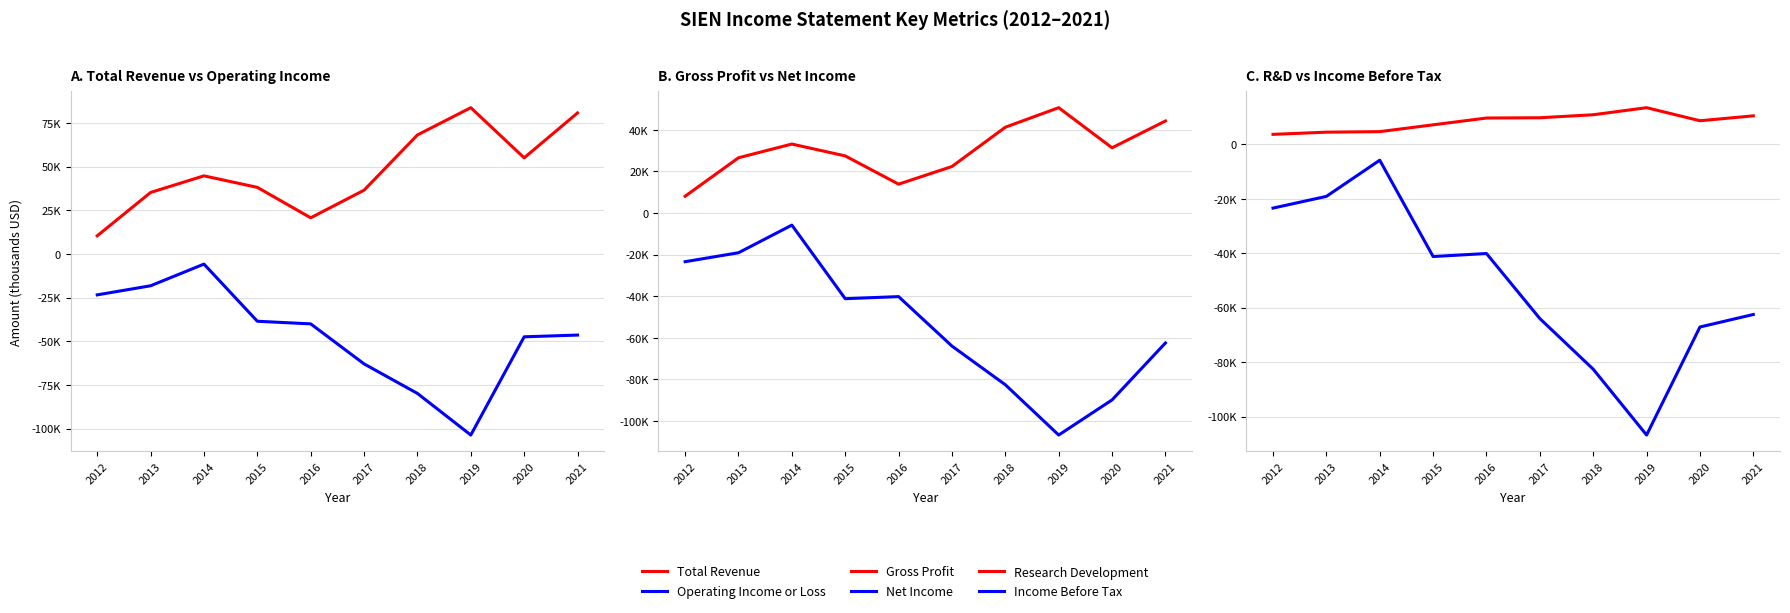

True or false: Research Development and Income Before Tax cross at least once.

False